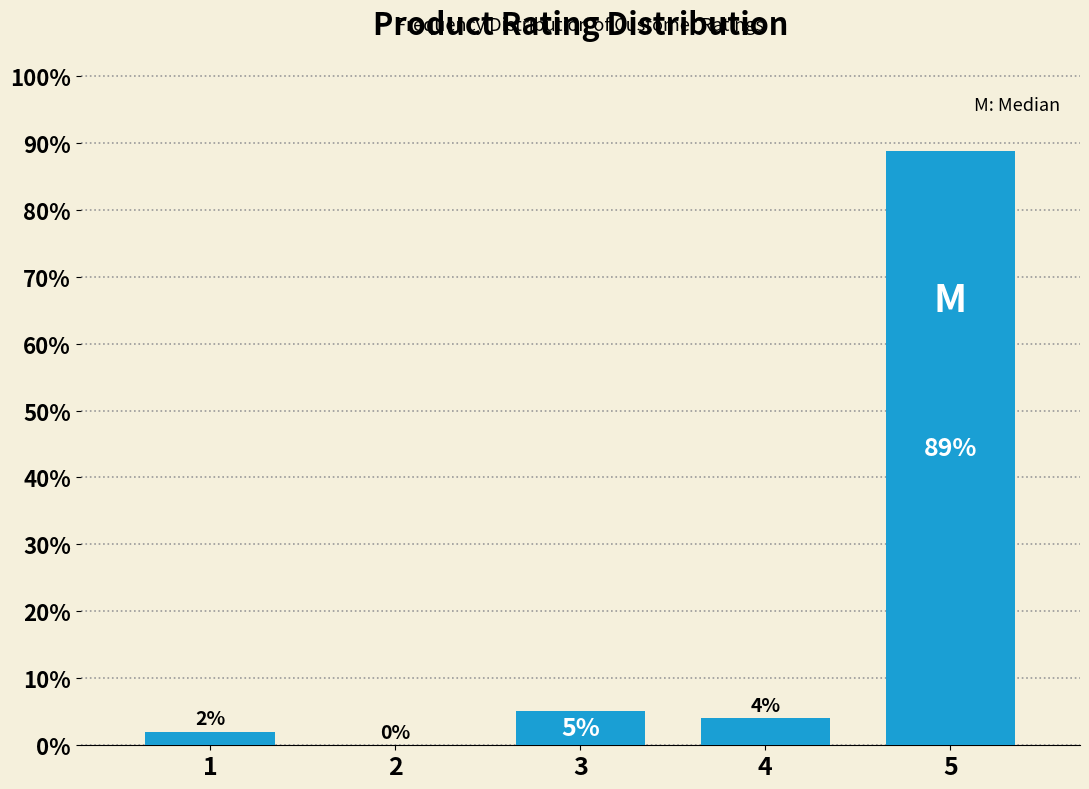

What is the sum of all values?

100.0